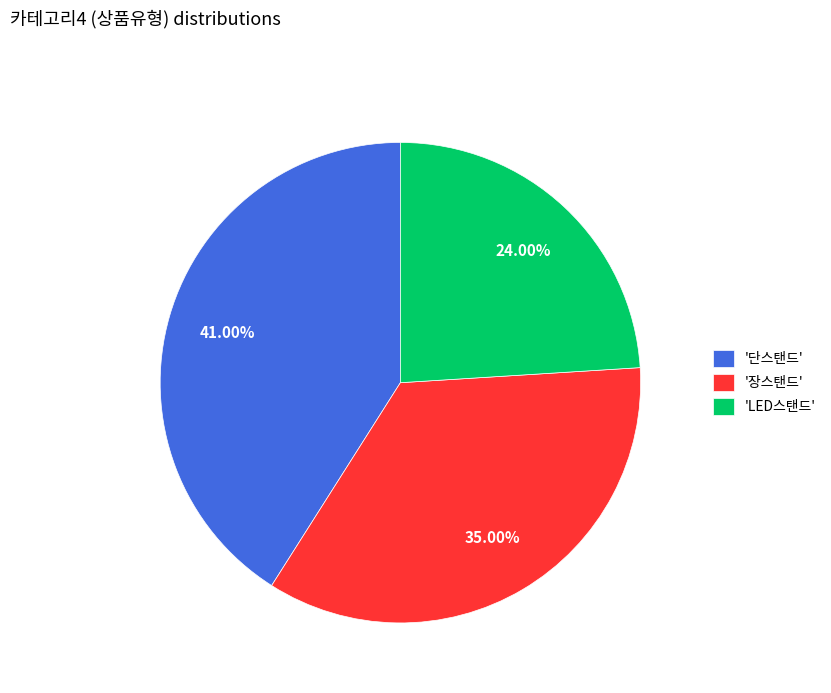

What is the largest slice in the pie chart?

'단스탠드'